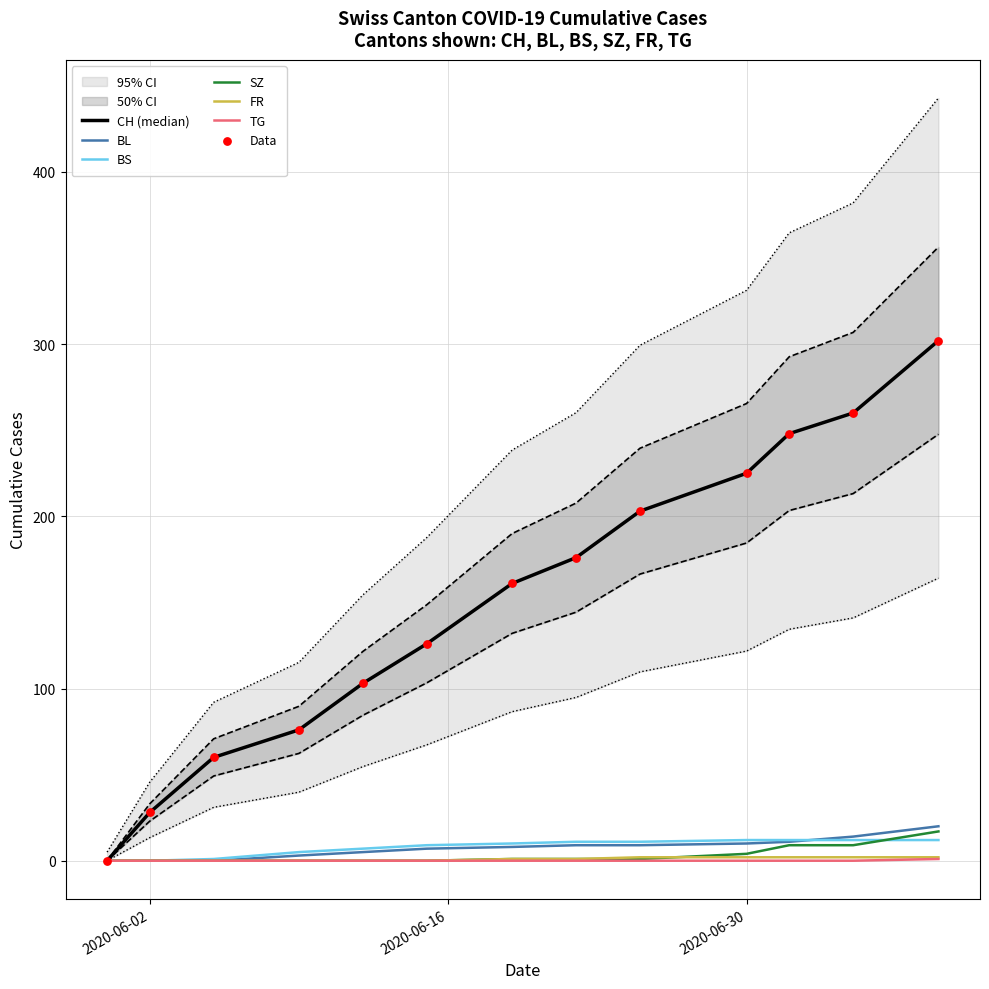

Which series reaches the minimum Y coordinate?

CH